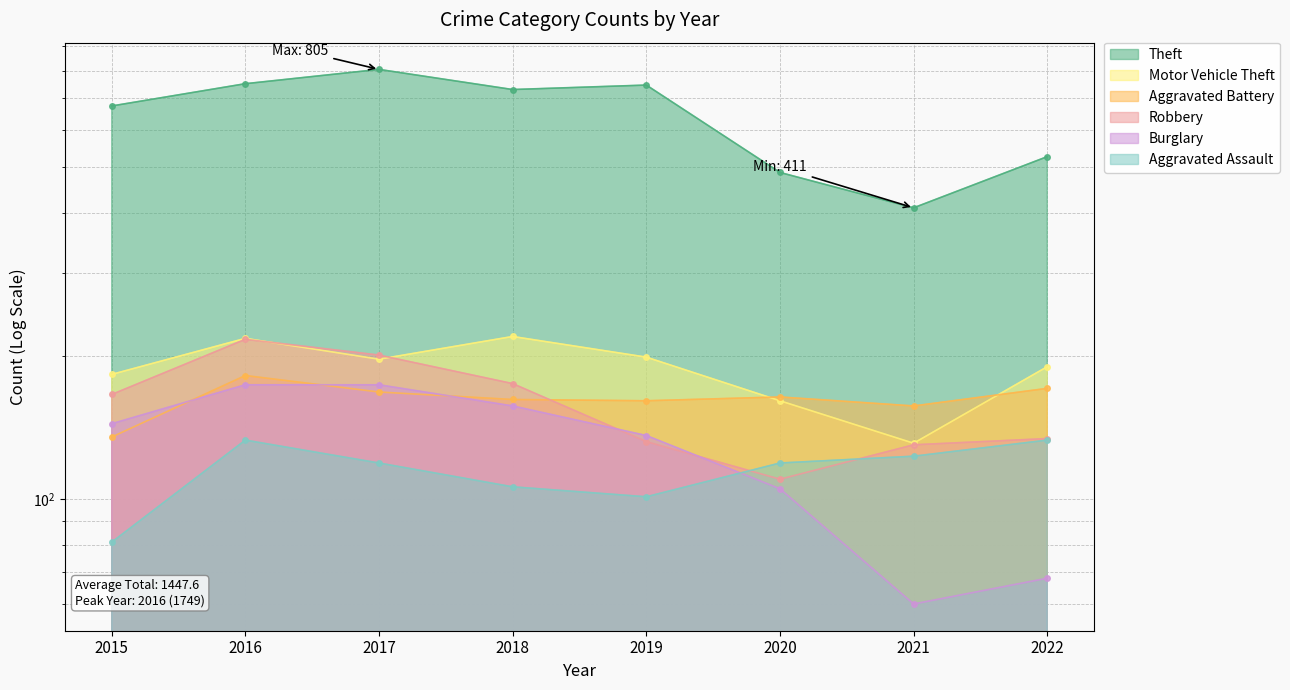

Reading left to right, what are all the values shown in this chart?

Aggravated Assault: 81	133	119	106	101	119	123	133
Aggravated Battery: 135	182	168	162	161	164	157	171
Burglary: 144	174	174	157	136	105	60	68
Motor Vehicle Theft: 183	218	197	220	199	161	131	190
Robbery: 166	217	201	175	132	110	130	134
Theft: 674	751	805	730	746	488	411	527